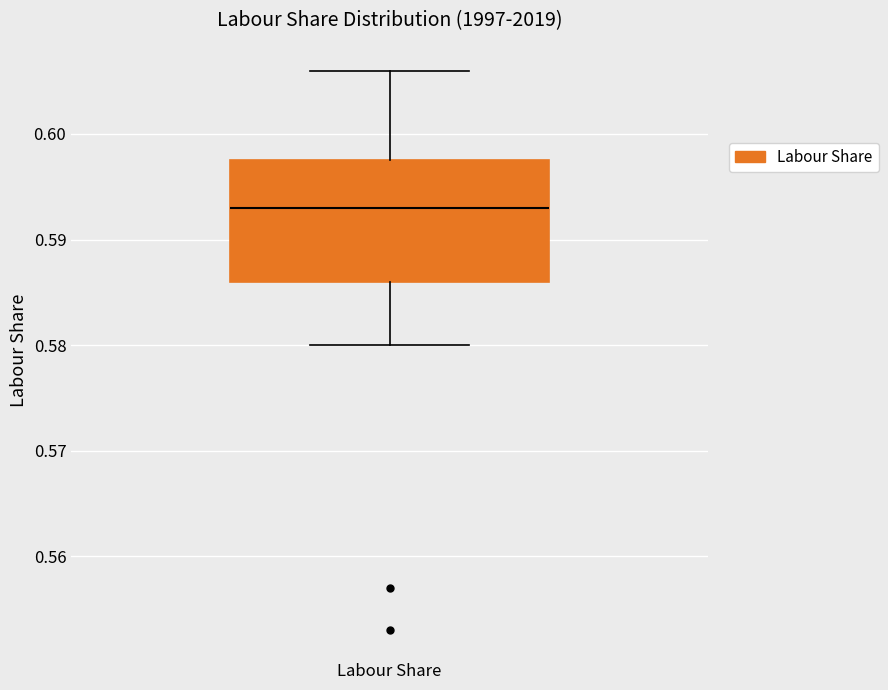

Read this box plot against the y-axis: the position of the median line, the range covered by the box, and the ends of both whiskers. The values are not printed on the chart, so give them approximately, as read against the axis.

median 0.593, box 0.586 to 0.598, whiskers 0.580 to 0.606